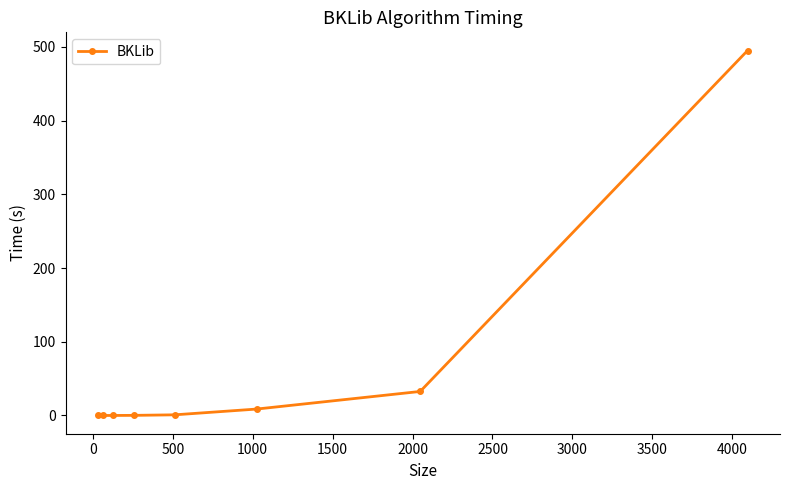

What is the sum of all values?

537.3